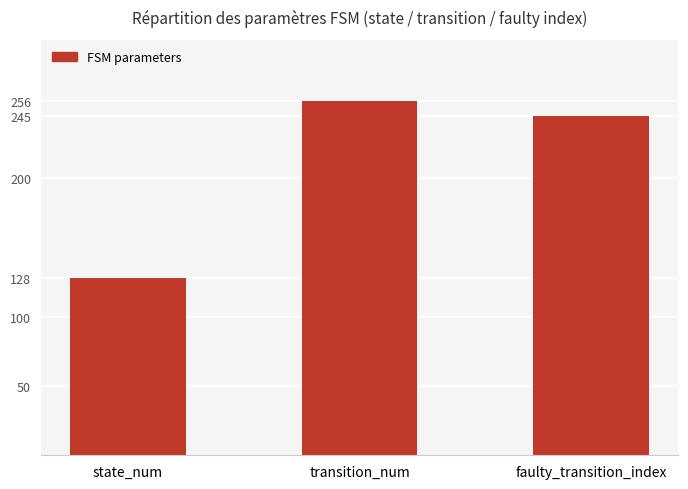

Approximately how many times larger is the value at transition_num compared to faulty_transition_index?

1.0